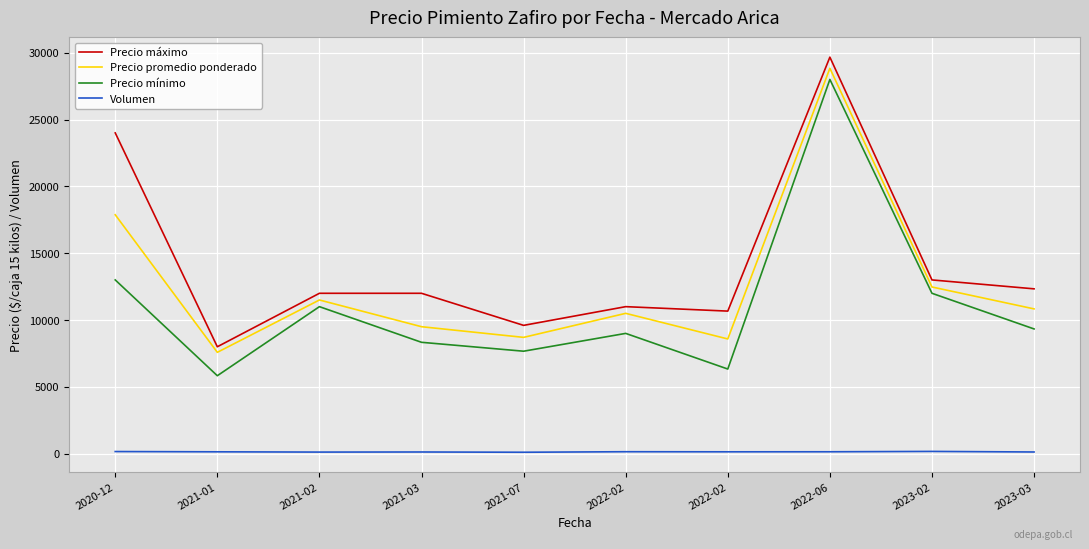

How many interior local valleys does the Precio promedio ponderado series have?

3